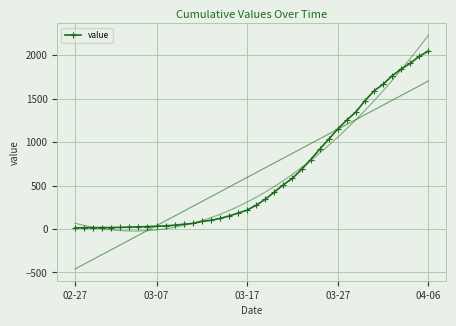

How many distinct data groups are displayed?

1